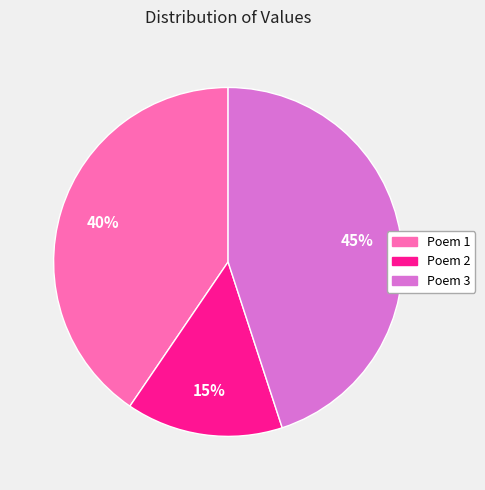

True or false: Poem 1 accounts for 40% of the total.

True